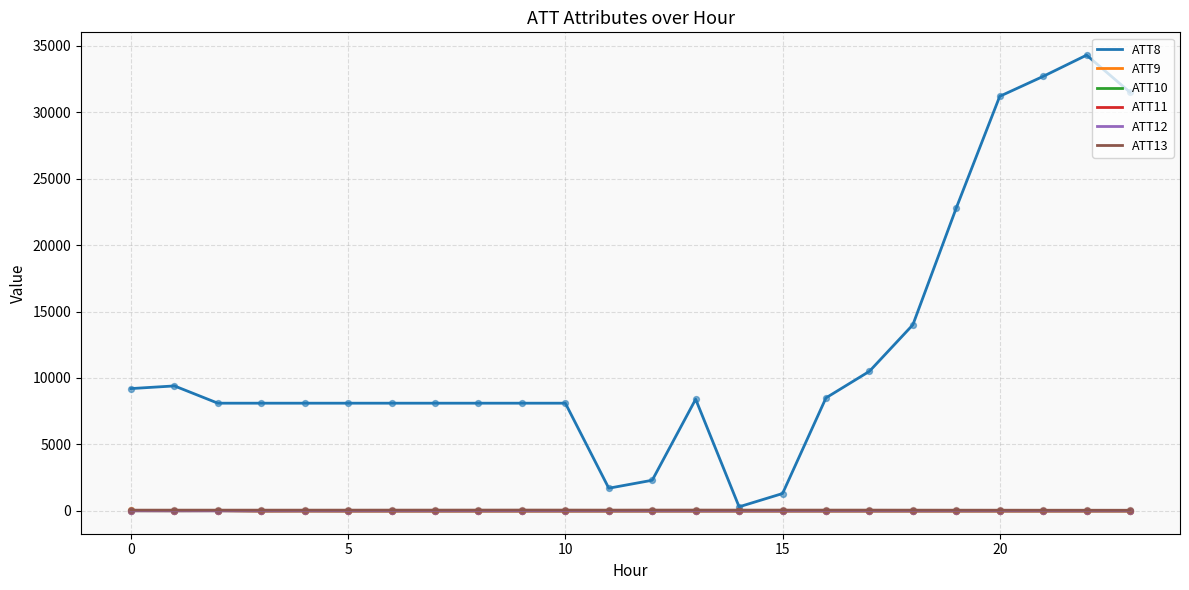

Does the chart have visible grid lines?

Yes